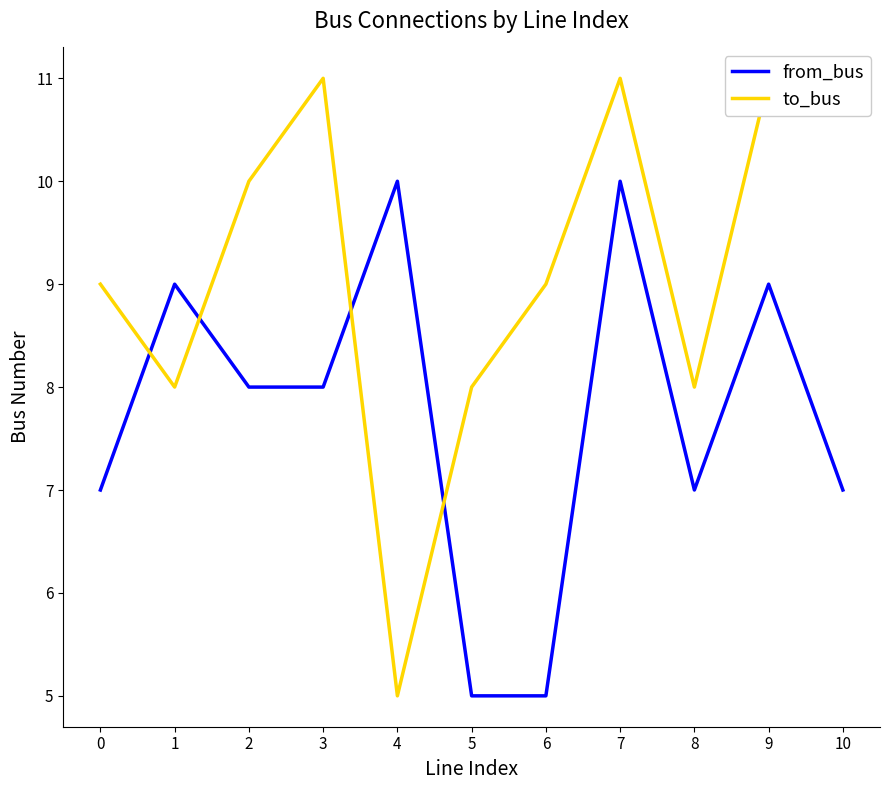

What is the lowest value of the to_bus series?

5